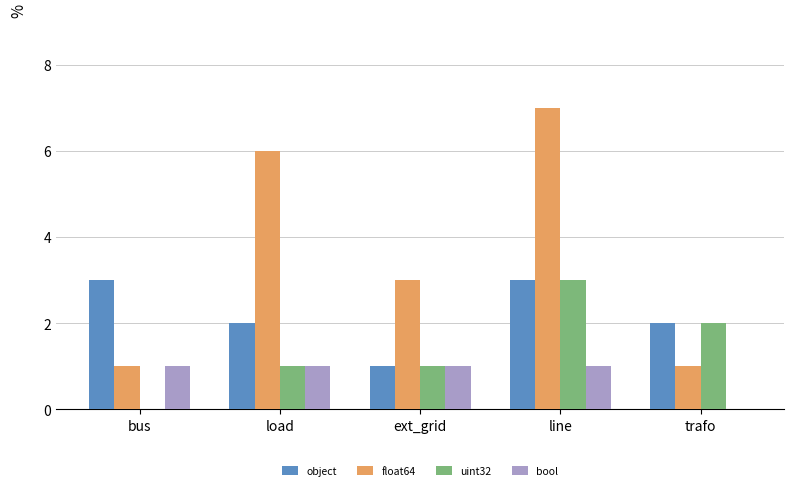

How many data points does each series have?

5